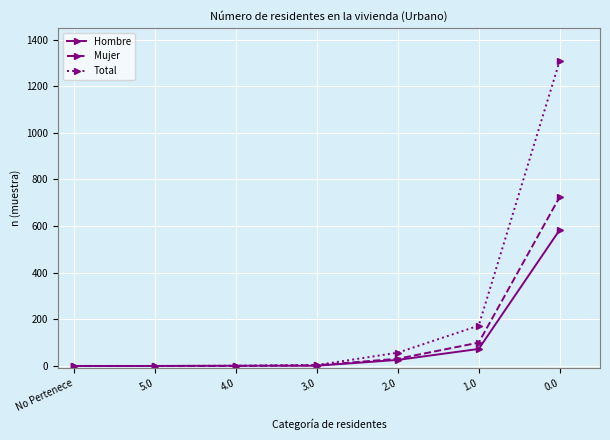

Which series has the largest total across all categories?

Total